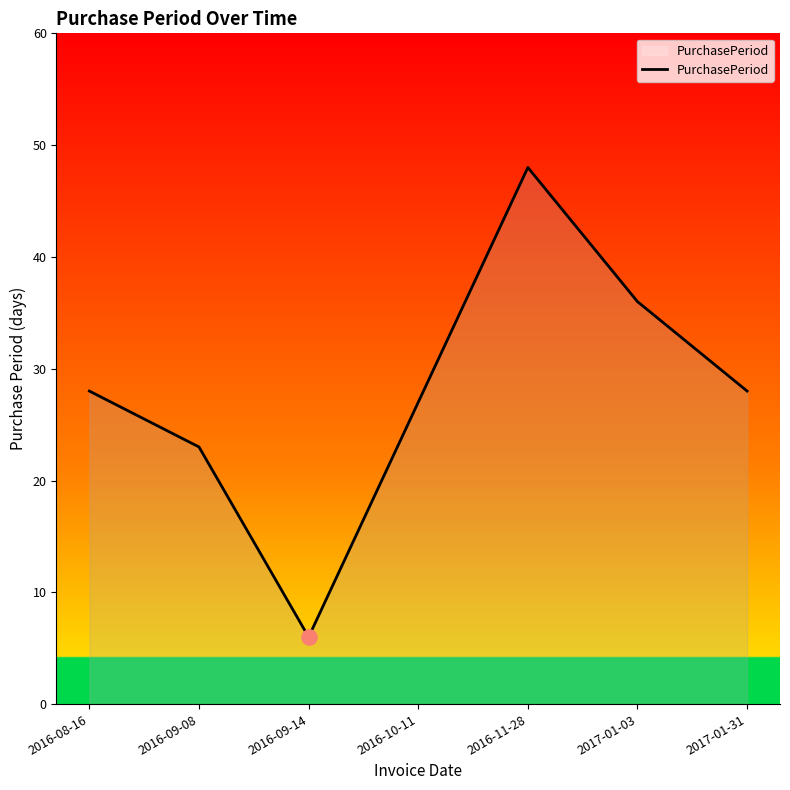

What is the change in value from 2016-09-08 to 2016-09-14?

-17